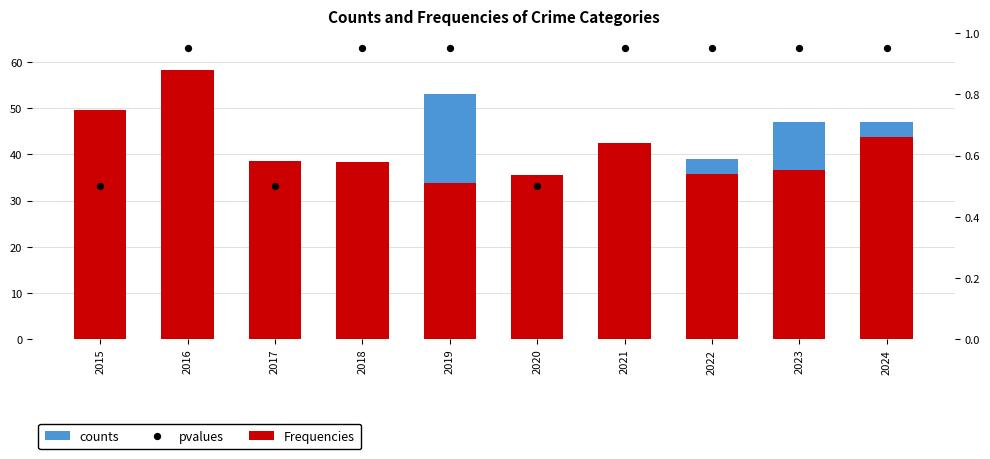

What is the total value across all series at 2022?

40.5